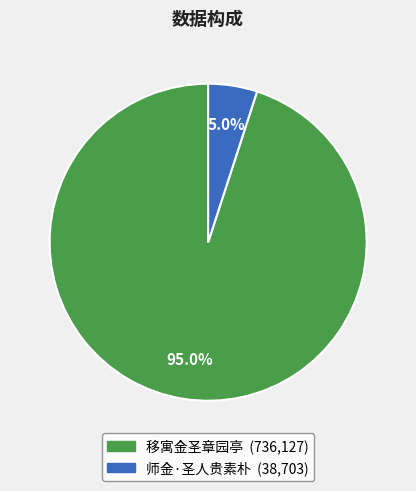

Does any single category account for the majority?

Yes